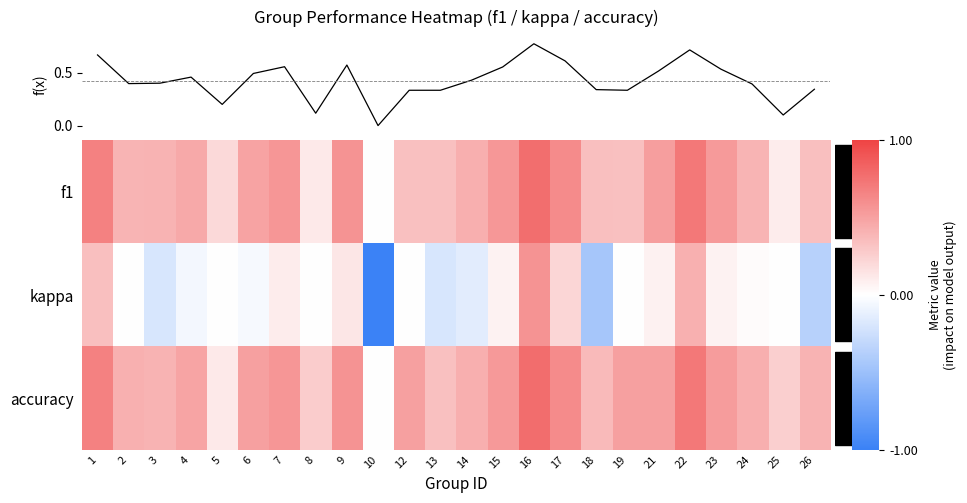

Is the value of accuracy at 24 greater than the value of kappa at 8?

Yes